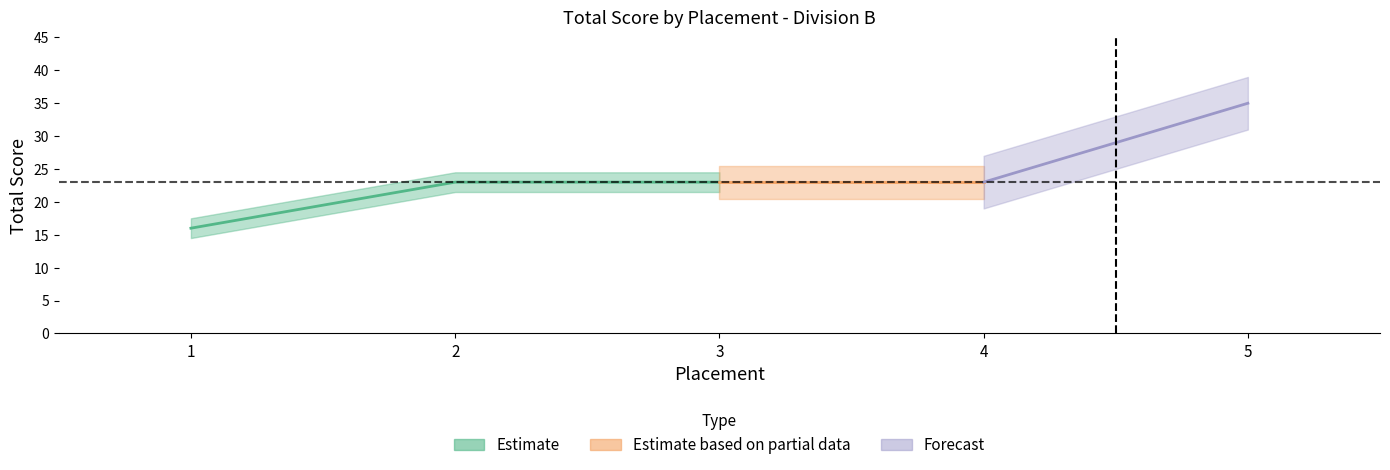

What is the maximum value shown in the chart?

35